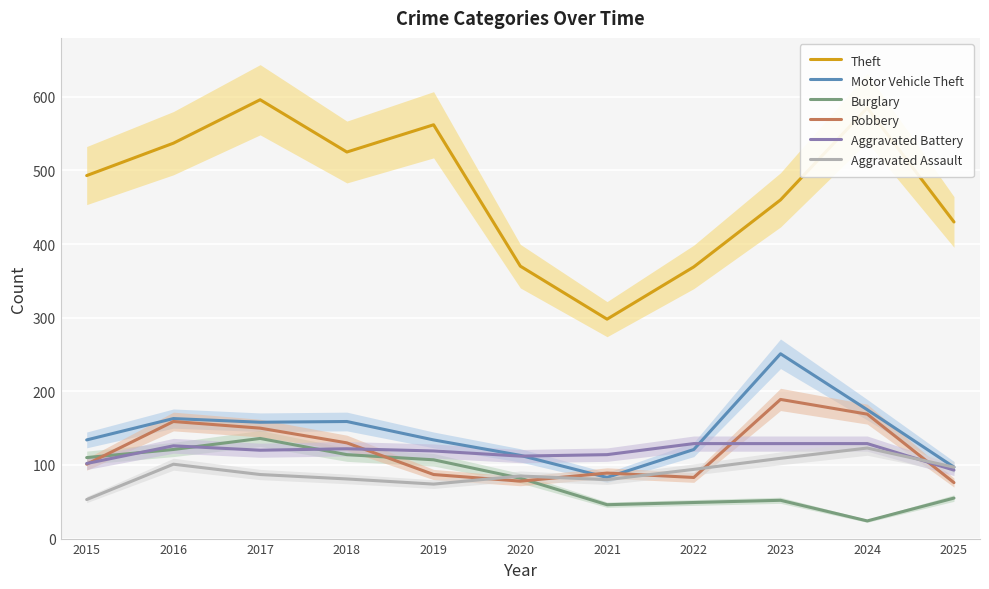

How many data points does each series have?

11